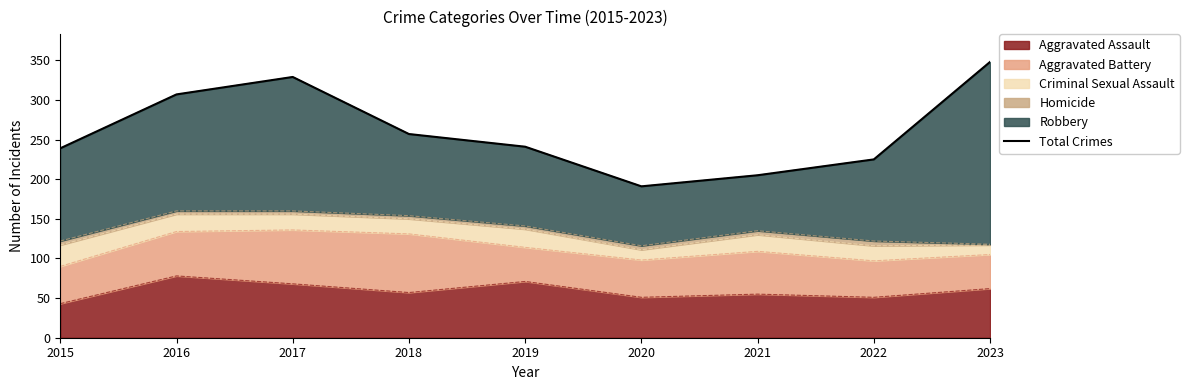

How many interior local valleys (lower than both neighbors) does the data have?

1